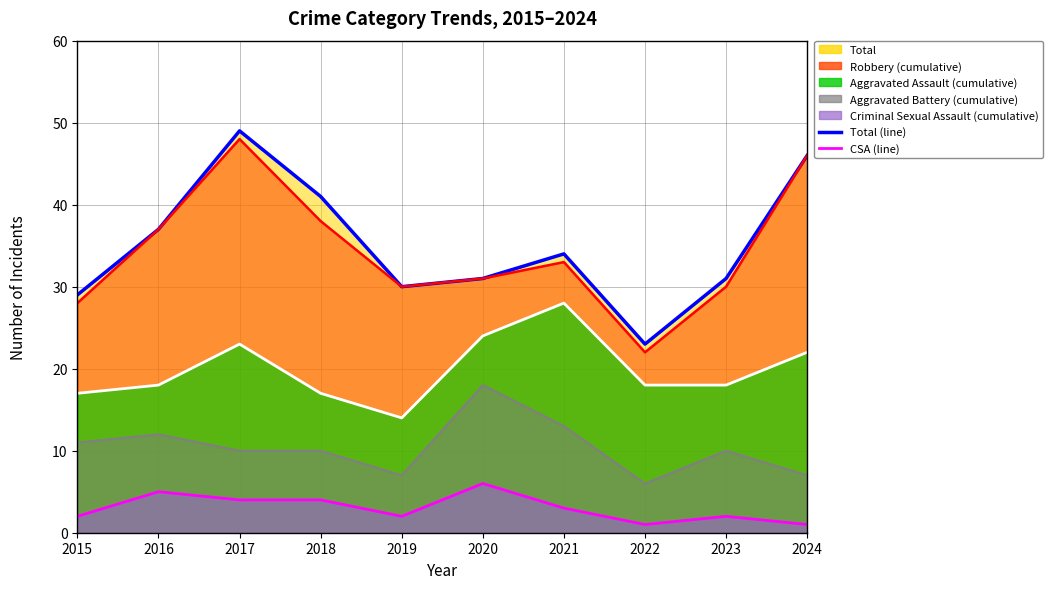

What is the lowest value of the Aggravated Assault series?

6